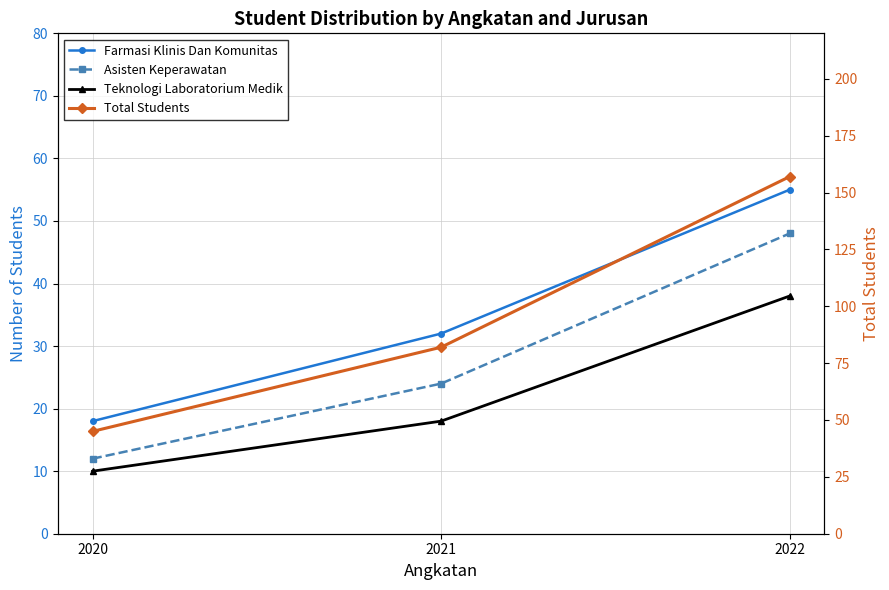

What are all the series names shown in the legend?

Farmasi Klinis Dan Komunitas, Asisten Keperawatan, Teknologi Laboratorium Medik, Total Students